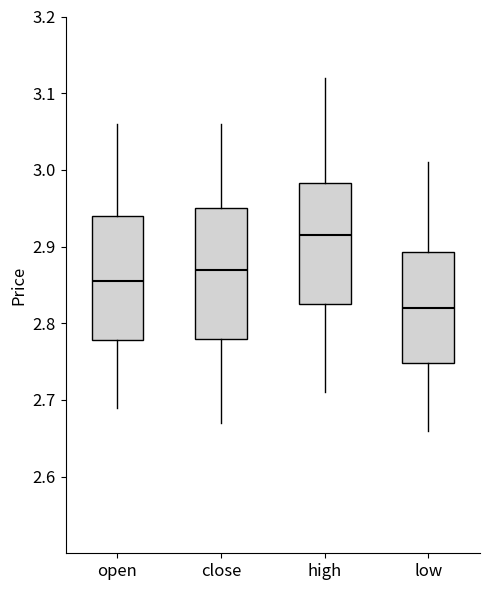

Where is the upper edge of the box for high on the y-axis? The values are not printed on the chart, so give them approximately, as read against the axis.

2.98